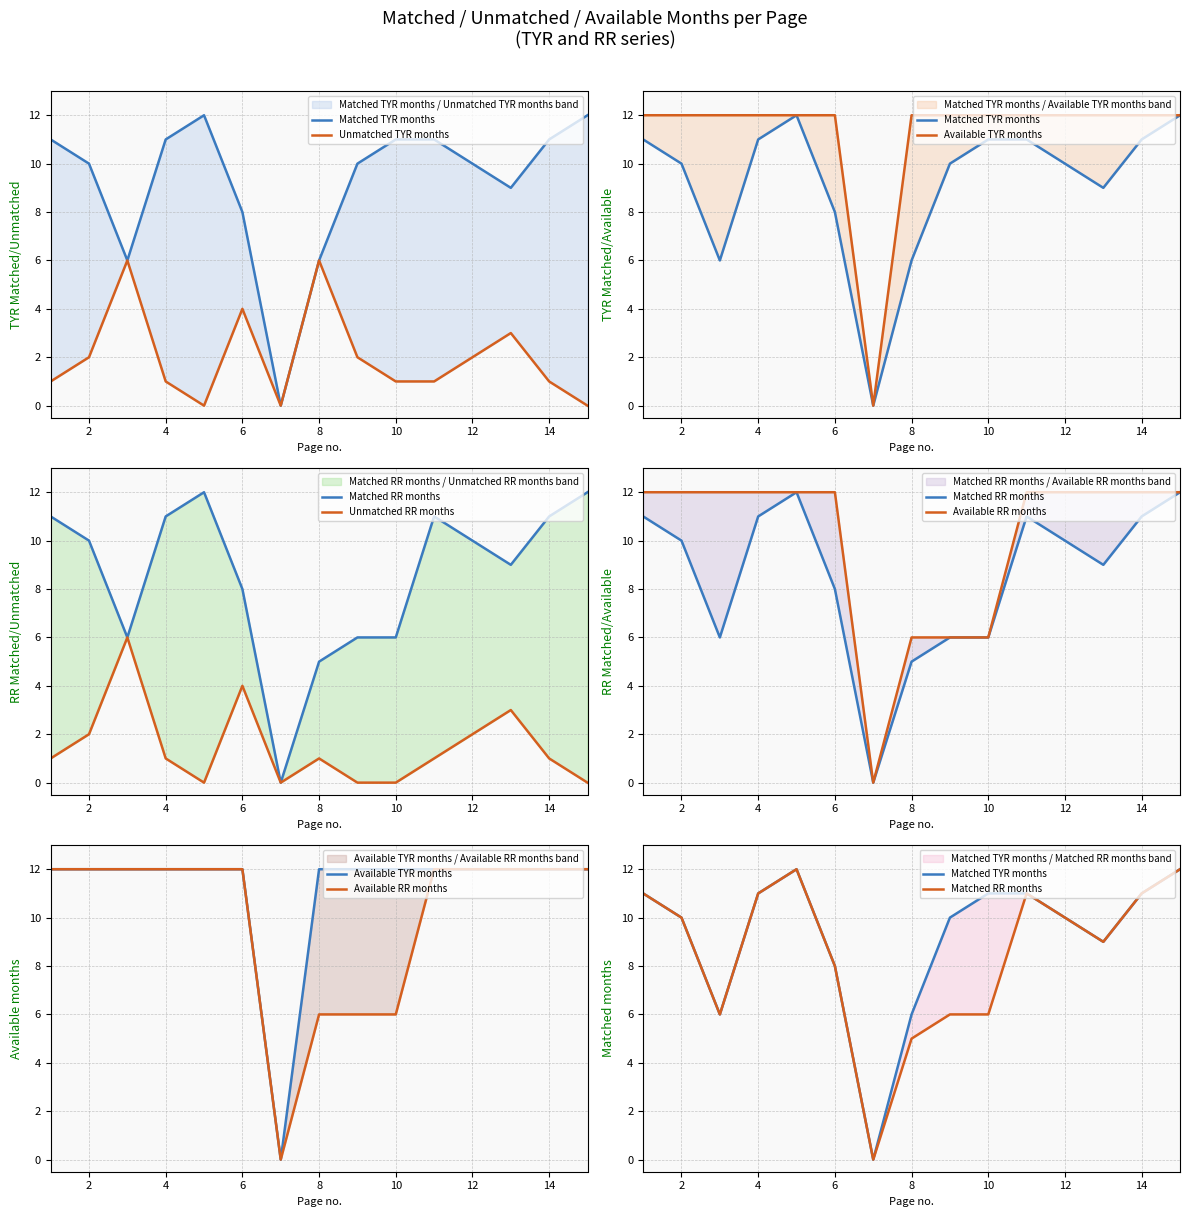

What is the sum of the Matched RR months values at 2 and 0?

21